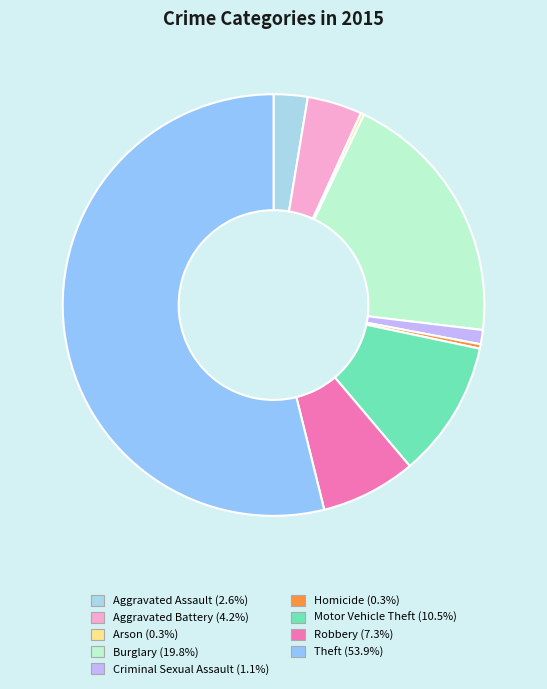

What is the largest slice in the pie chart?

Theft